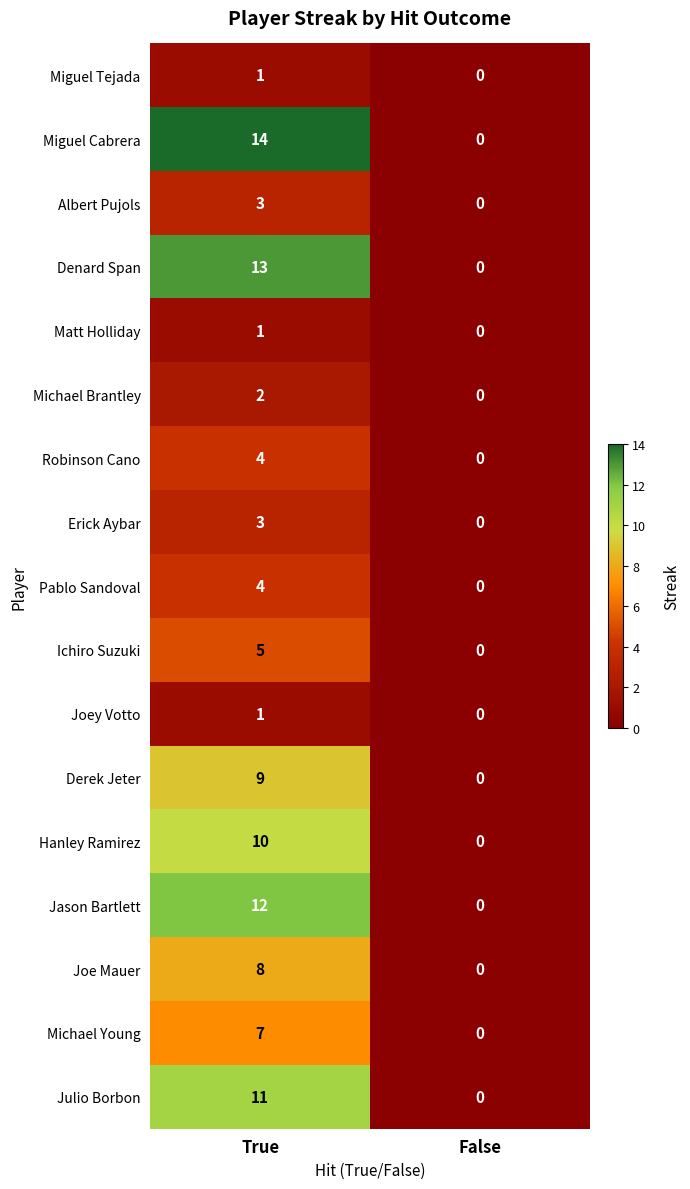

How many values in Joe Mauer are above zero?

1